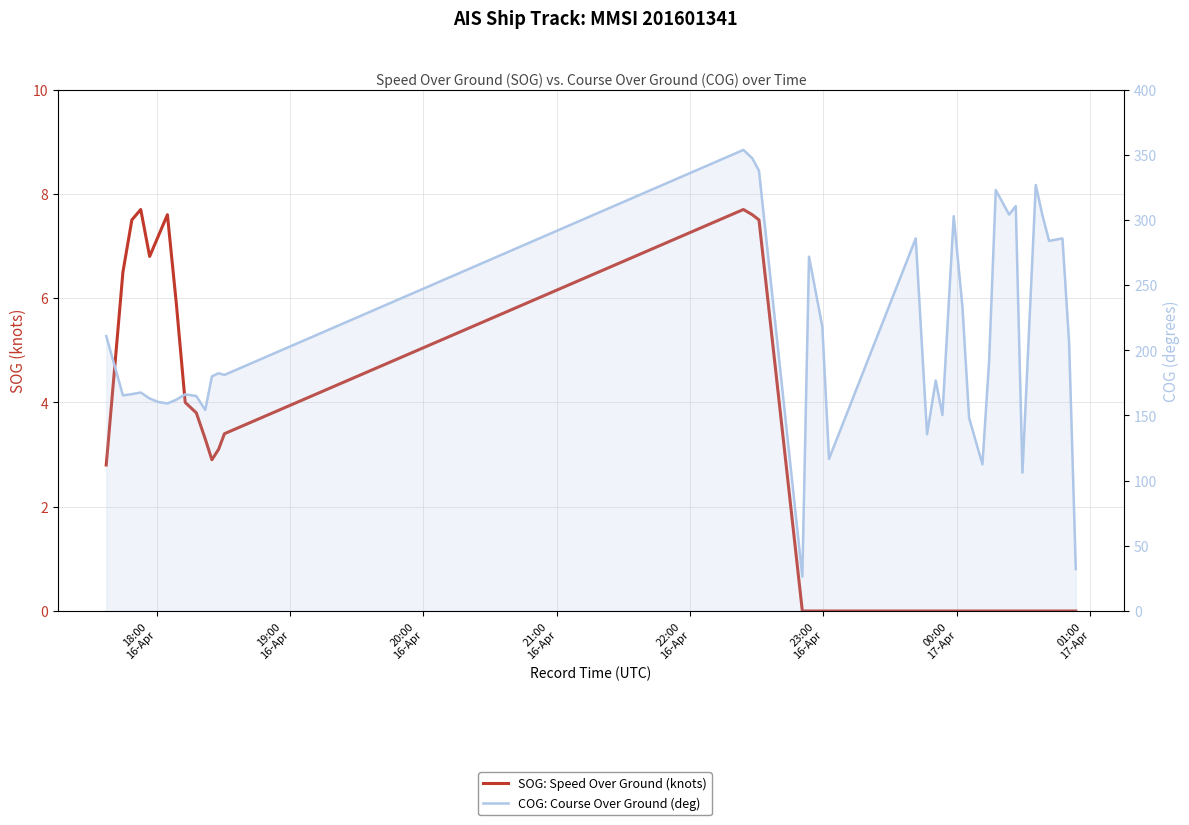

Rank the series by their maximum value, from lowest to highest.

SOG: Speed Over Ground (knots), COG: Course Over Ground (deg)